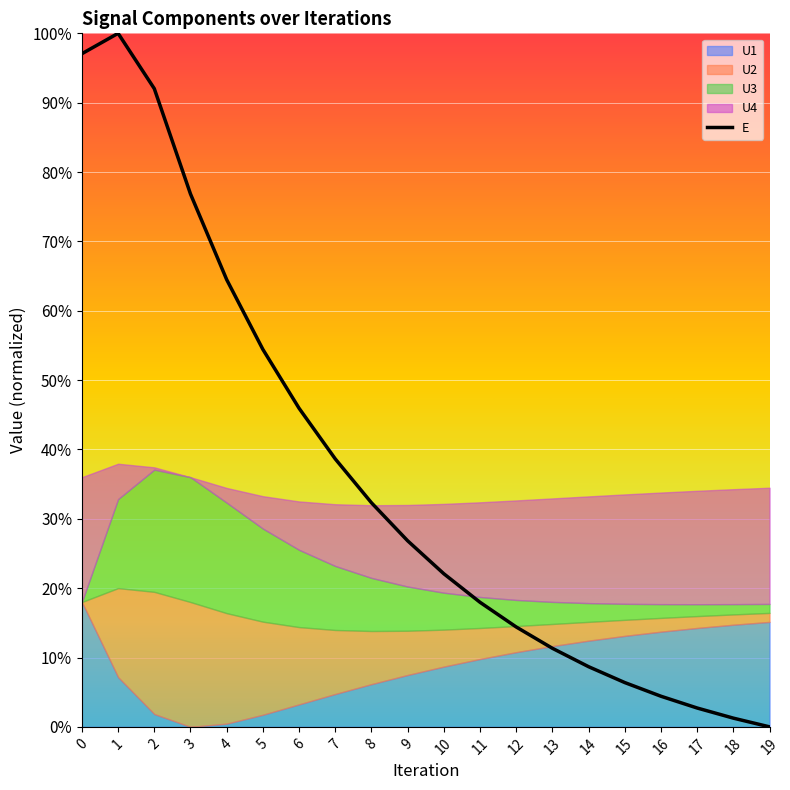

What is the maximum value shown in the chart?

1.0